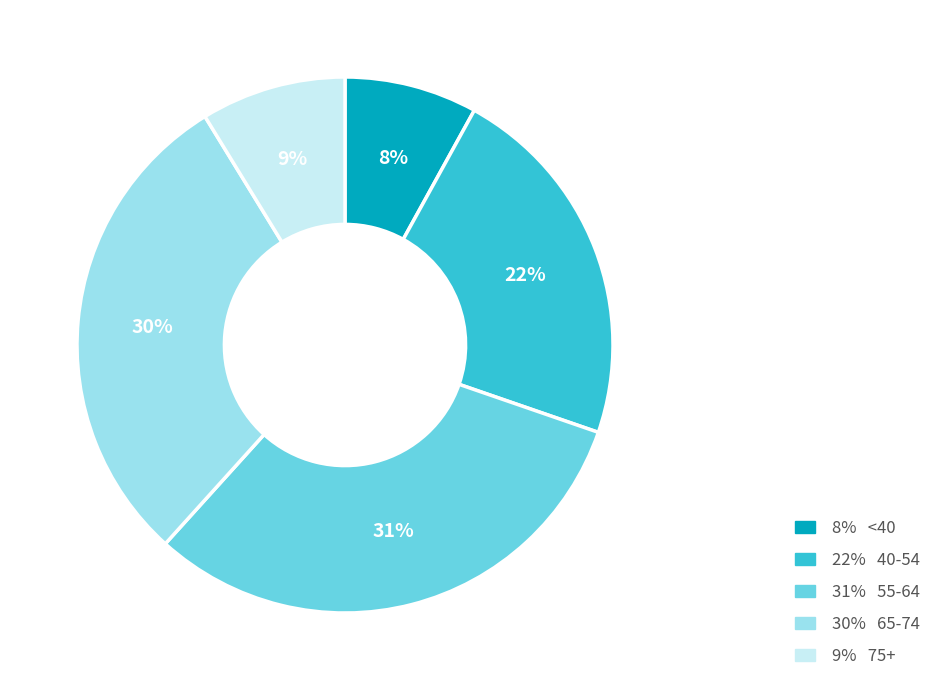

Is the sum of 8% <40 and 22% 40-54 greater than half?

No